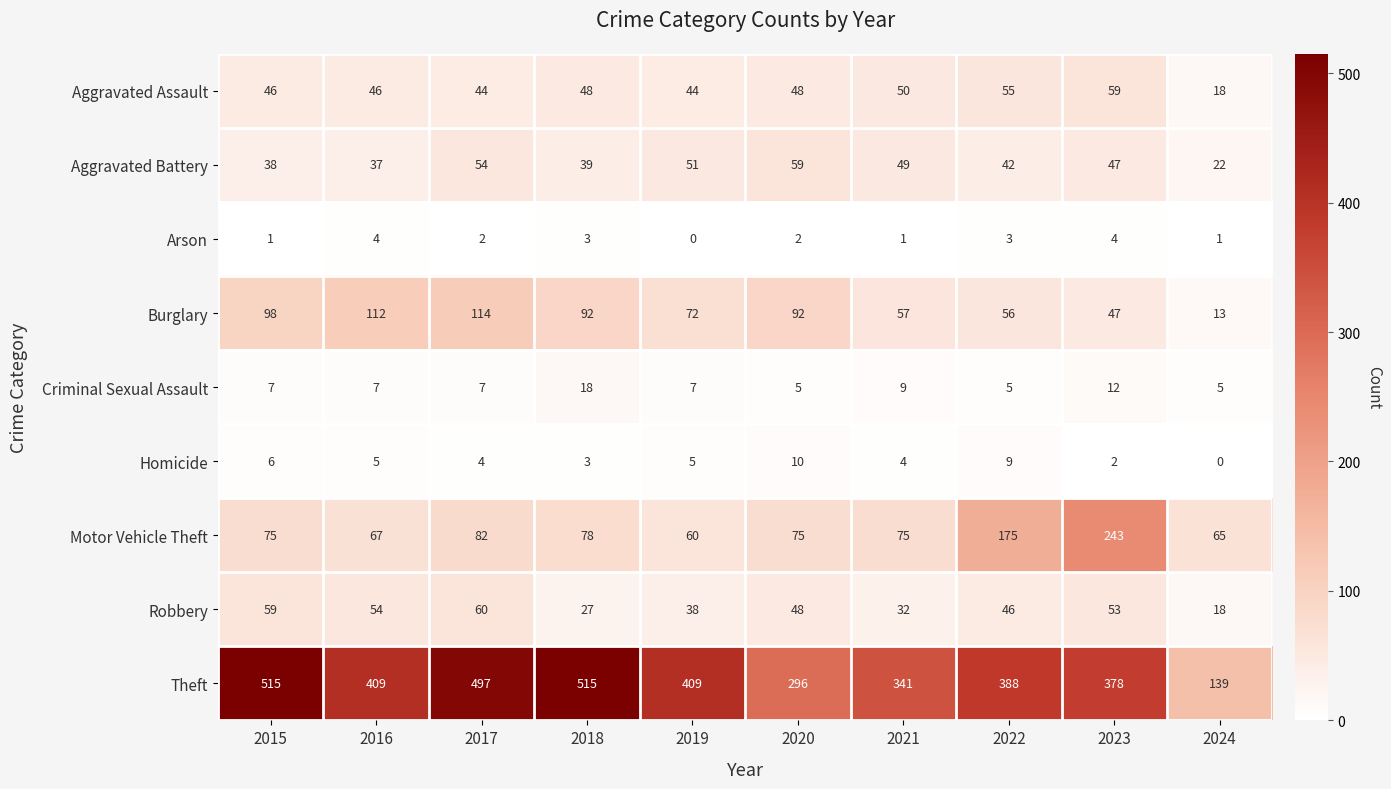

Which series has the largest total across all categories?

Theft